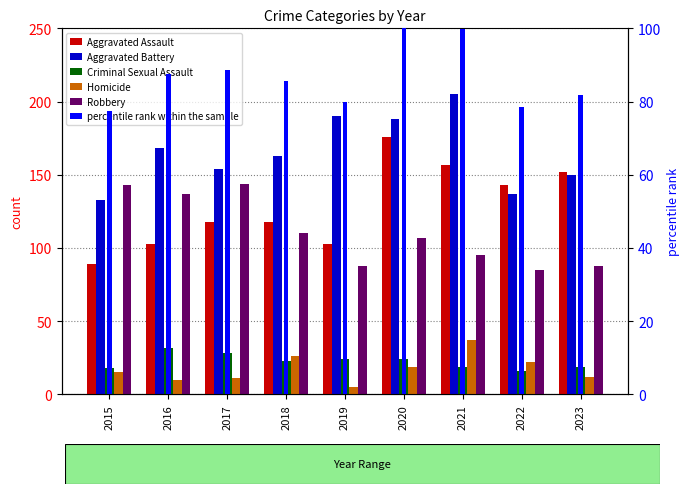

Where is Aggravated Battery nearest to the value 169?

2016